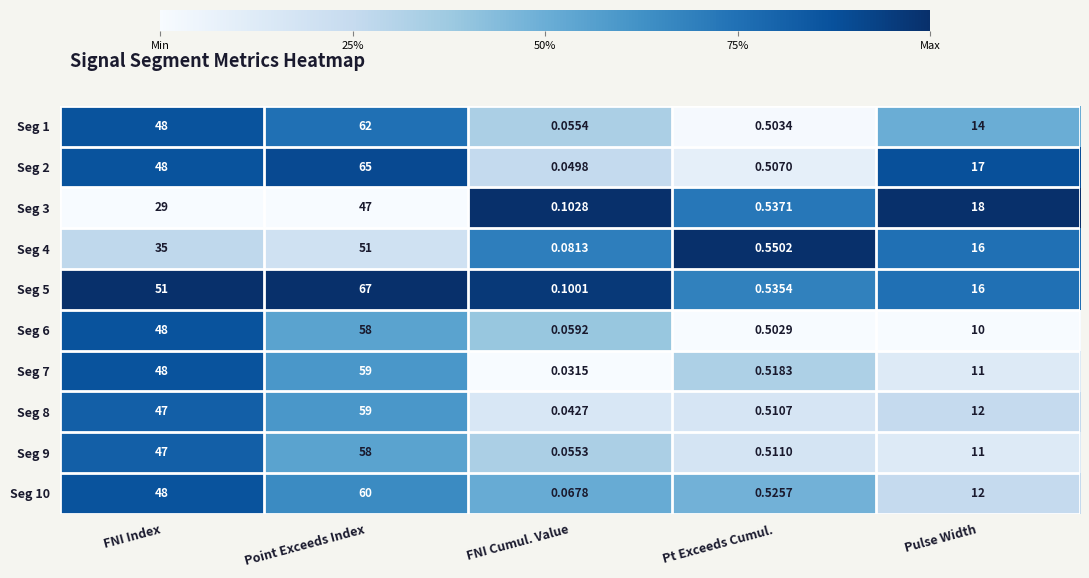

List the labels in order of Seg 6 value, largest first.

Point Exceeds Index, FNI Index, Pulse Width, Pt Exceeds Cumul., FNI Cumul. Value